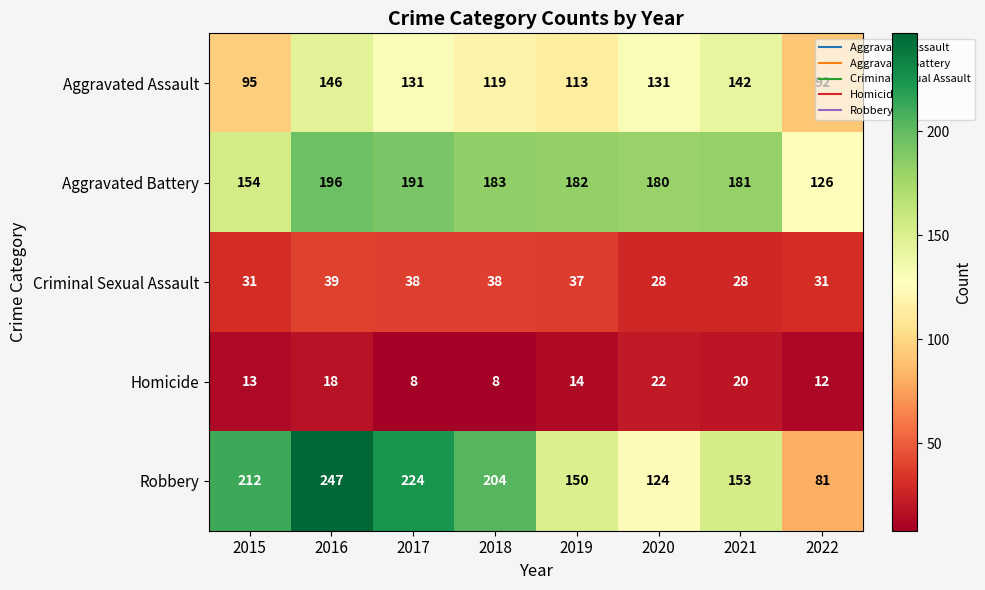

Rank the series at 2018 from lowest to highest value.

Homicide, Criminal Sexual Assault, Aggravated Assault, Aggravated Battery, Robbery